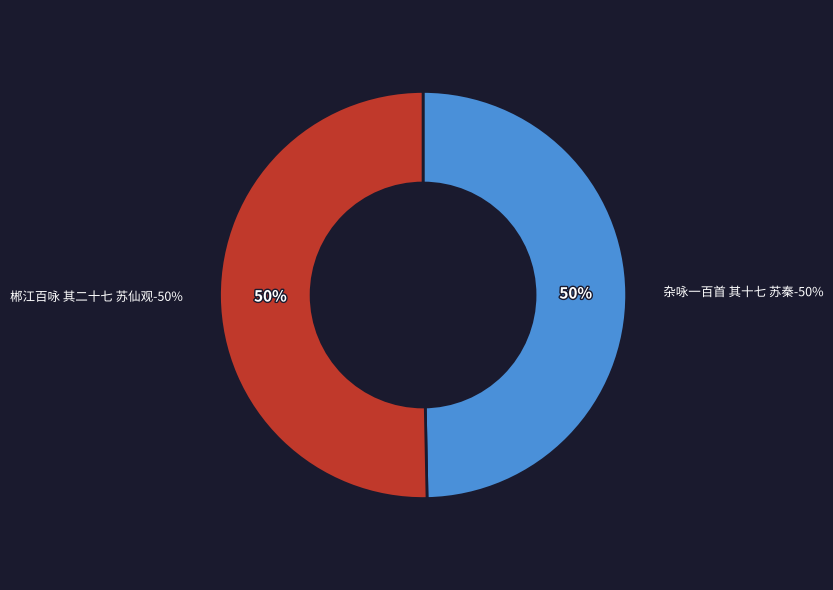

Rank the categories by value from lowest to highest.

杂咏一百首 其十七 苏秦, 郴江百咏 其二十七 苏仙观